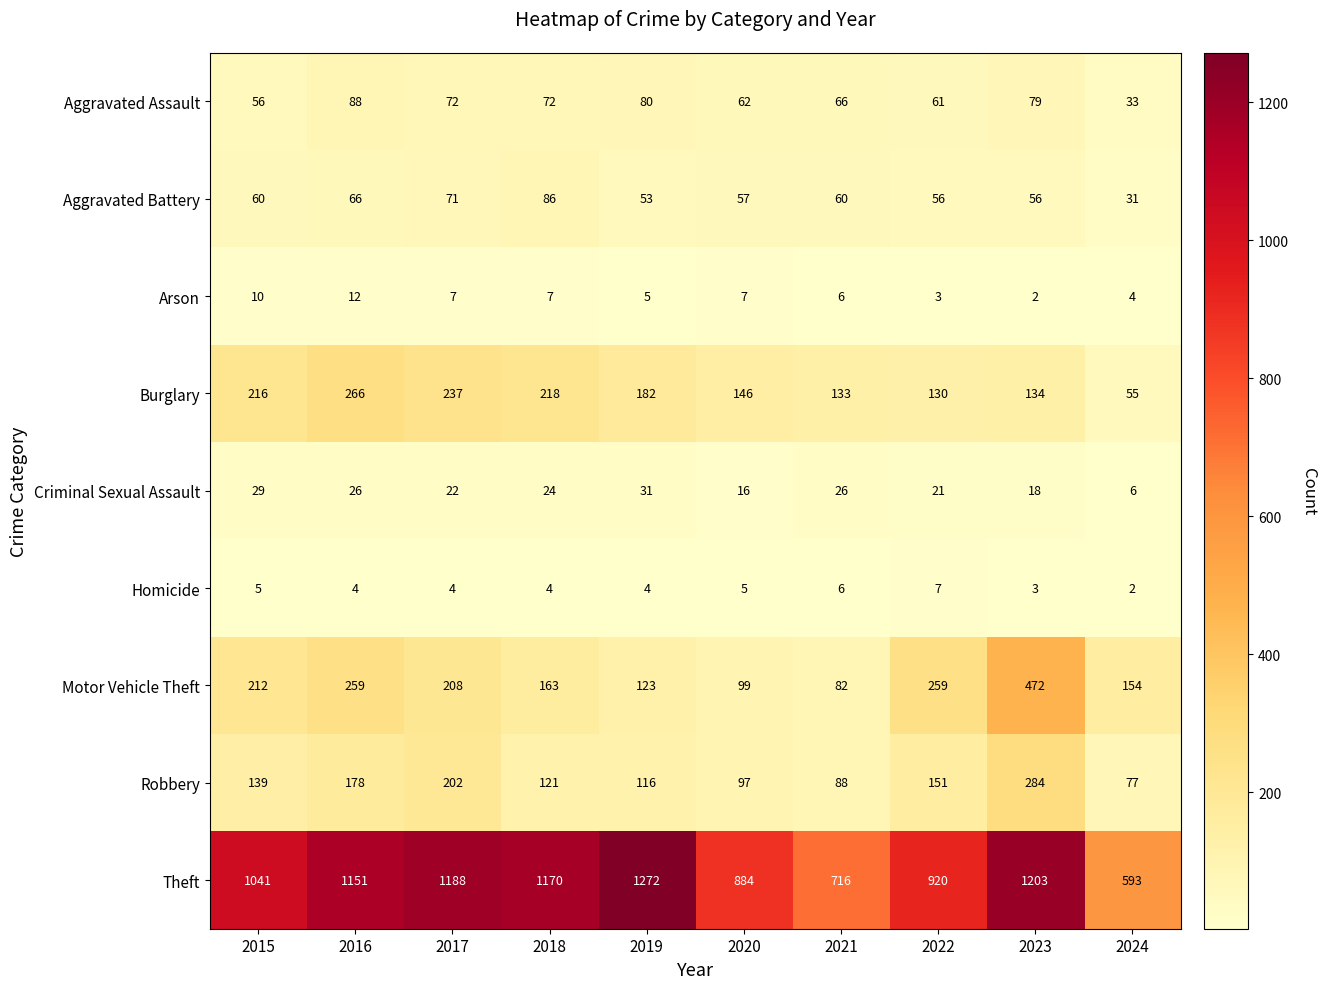

What is the sum of the Motor Vehicle Theft values at 2020 and 2019?

222